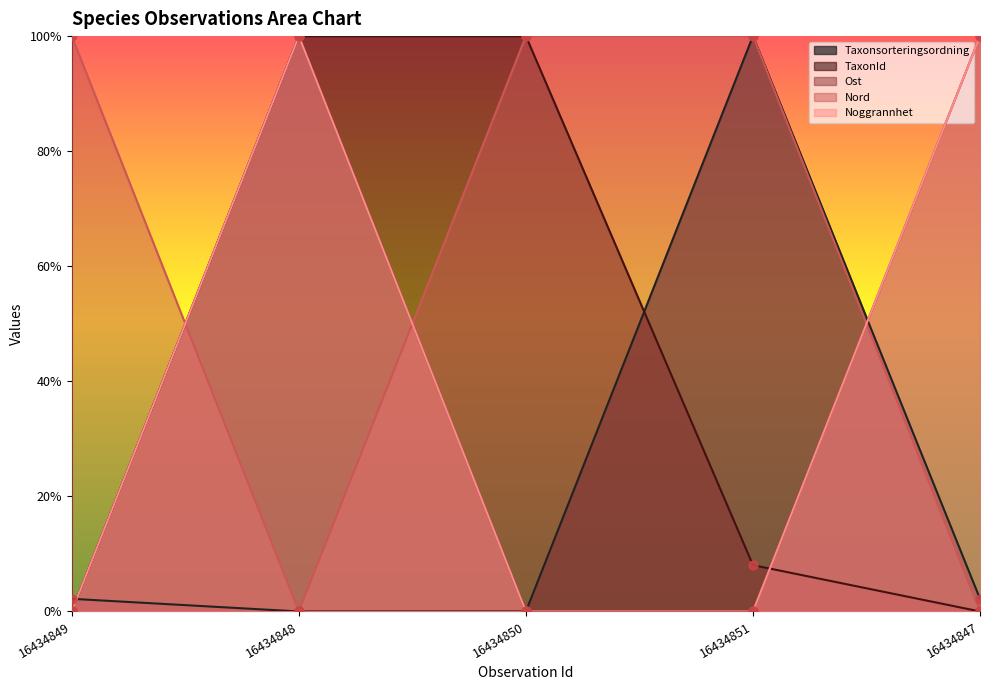

Which series has the largest total across all categories?

Nord